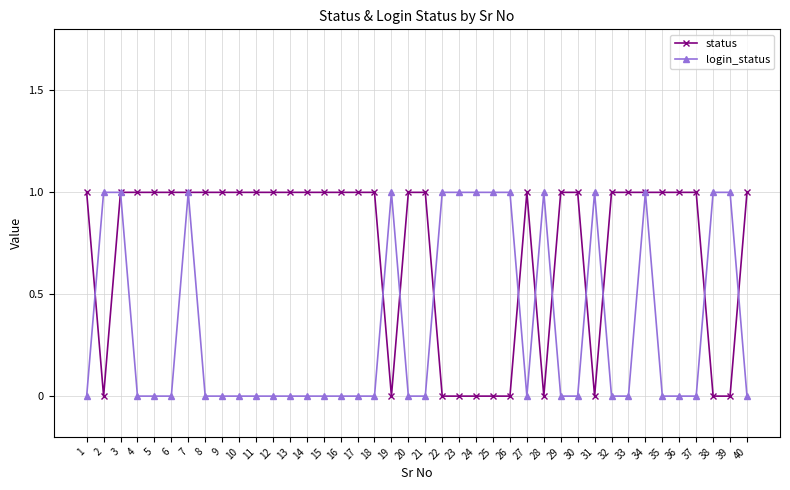

Is the value of status at 11 greater than the value of login_status at 16?

Yes